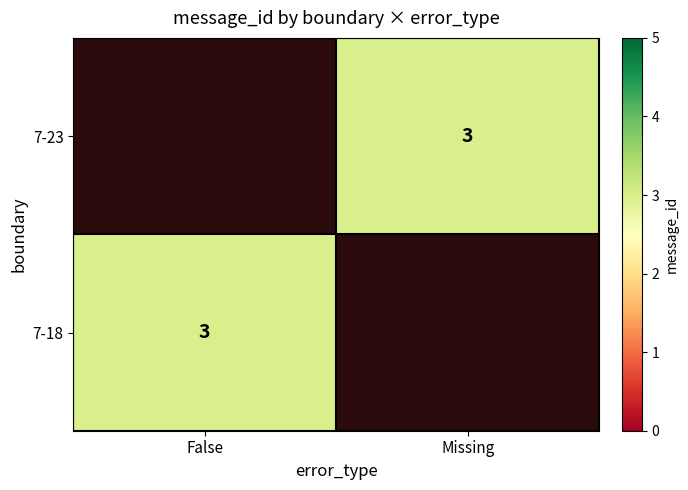

What is the approximate value of 7-23 at Missing?

3.0